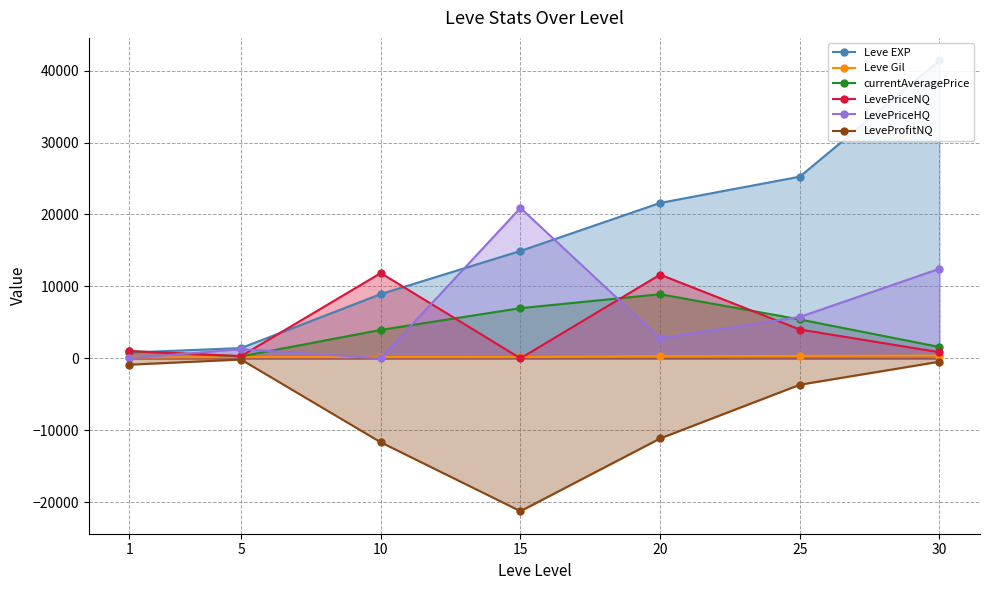

What is the difference between the maximum and minimum values in the Leve EXP series?

40610